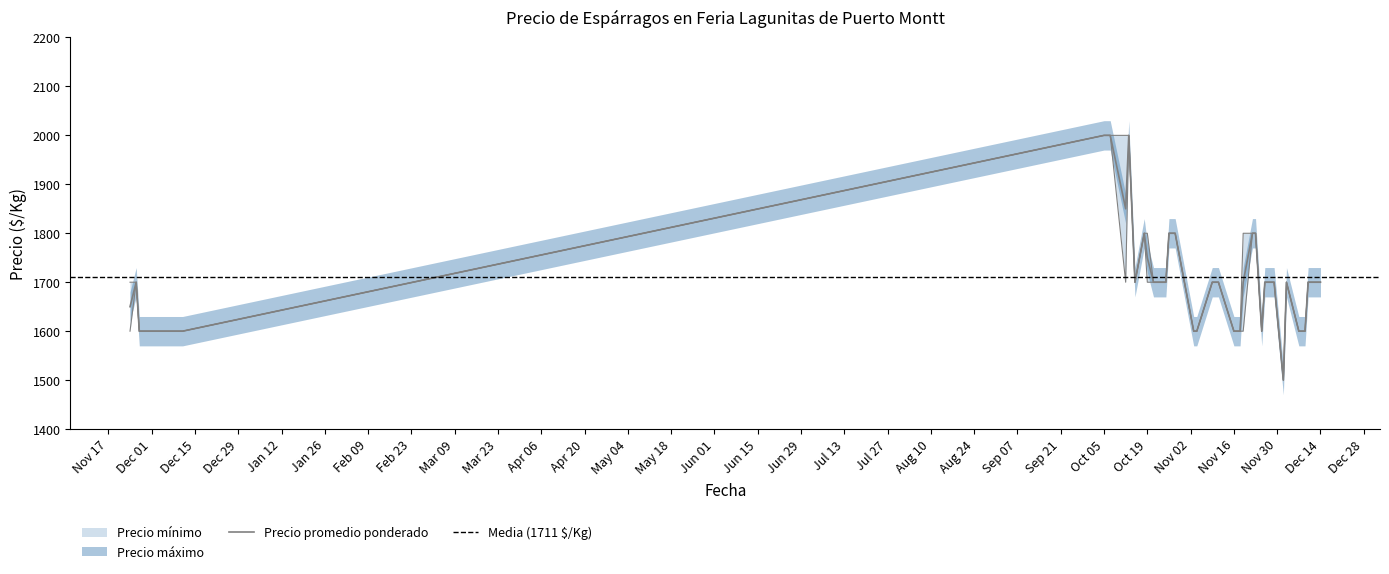

Reading left to right, list all the values displayed in this chart.

Precio mínimo: 1600	1700	1600	1600	1600	1600	1600	2000	2000	2000	1700	2000	1700	1800	1700	1700	1700	1700	1800	1800	1800	1600	1600	1700	1700	1600	1600	1600	1600	1800	1800	1600	1700	1700	1500	1700	1600	1600	1700	1700
Precio promedio ponderado: 1650	1700	1600	1600	1600	1600	1600	2000	2000	2000	1850	2000	1700	1800	1750	1700	1700	1700	1800	1800	1800	1600	1600	1700	1700	1600	1600	1600	1700	1800	1800	1600	1700	1700	1500	1700	1600	1600	1700	1700
Precio máximo: 1700	1700	1600	1600	1600	1600	1600	2000	2000	2000	2000	2000	1700	1800	1800	1700	1700	1700	1800	1800	1800	1600	1600	1700	1700	1600	1600	1600	1800	1800	1800	1600	1700	1700	1500	1700	1600	1600	1700	1700